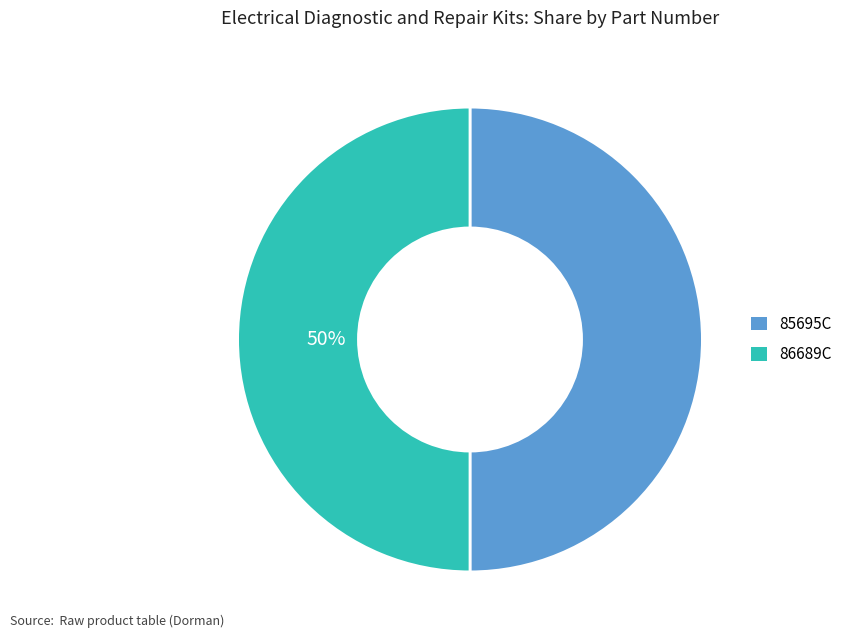

To the nearest percent, what is the average slice percentage?

50%